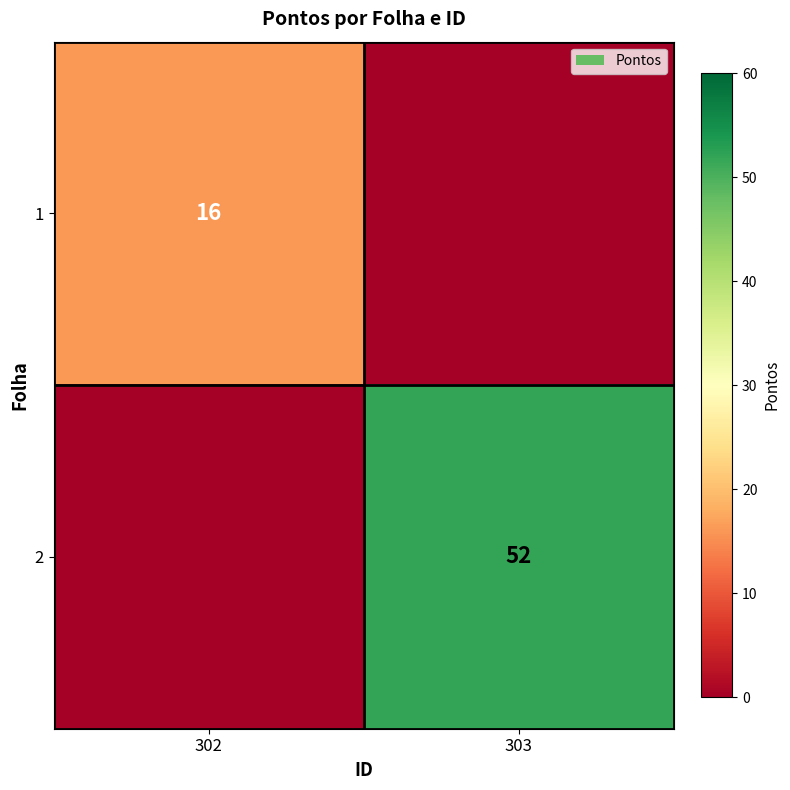

At how many categories does at least one series exceed 3?

2